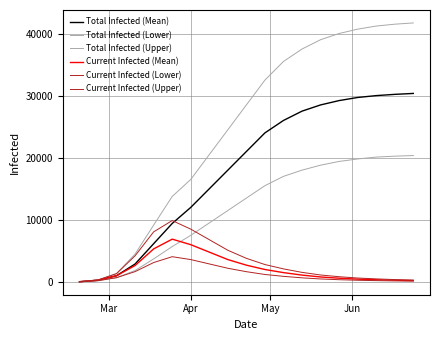

Does the chart have visible grid lines?

Yes